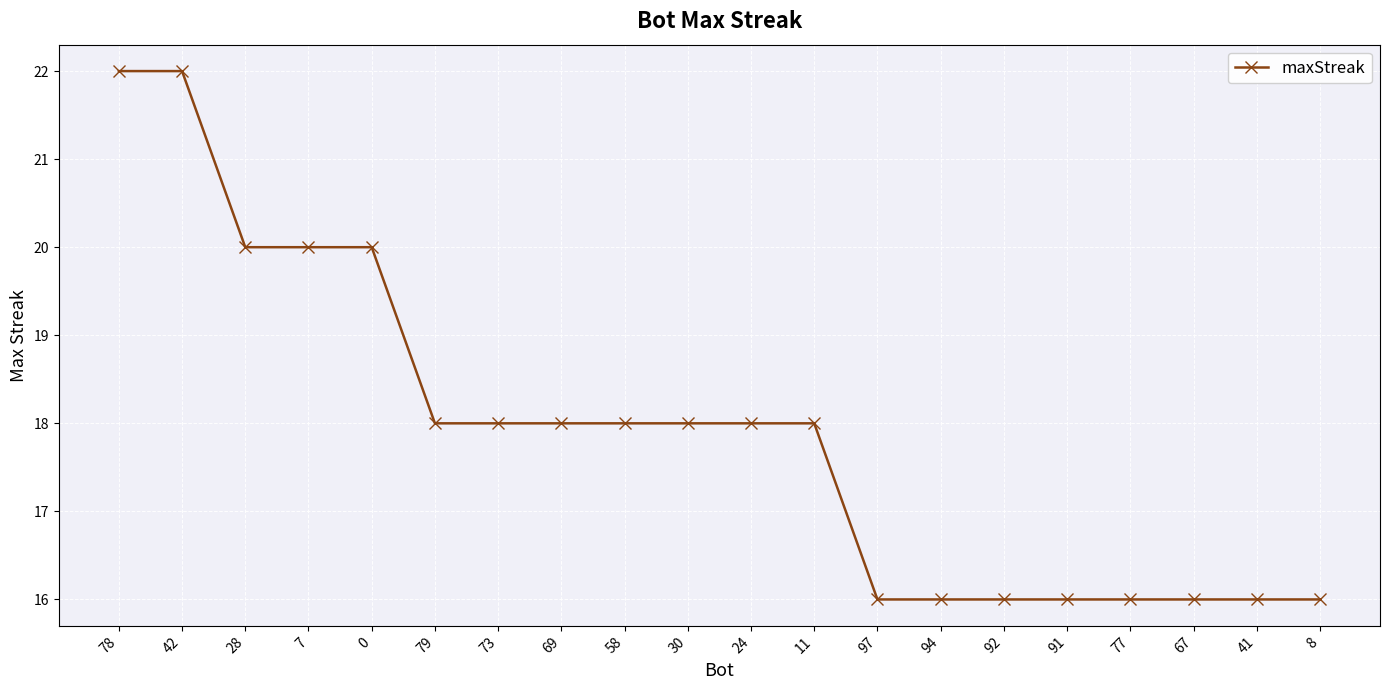

The chart shows a value of 18 at 58. True or false?

True